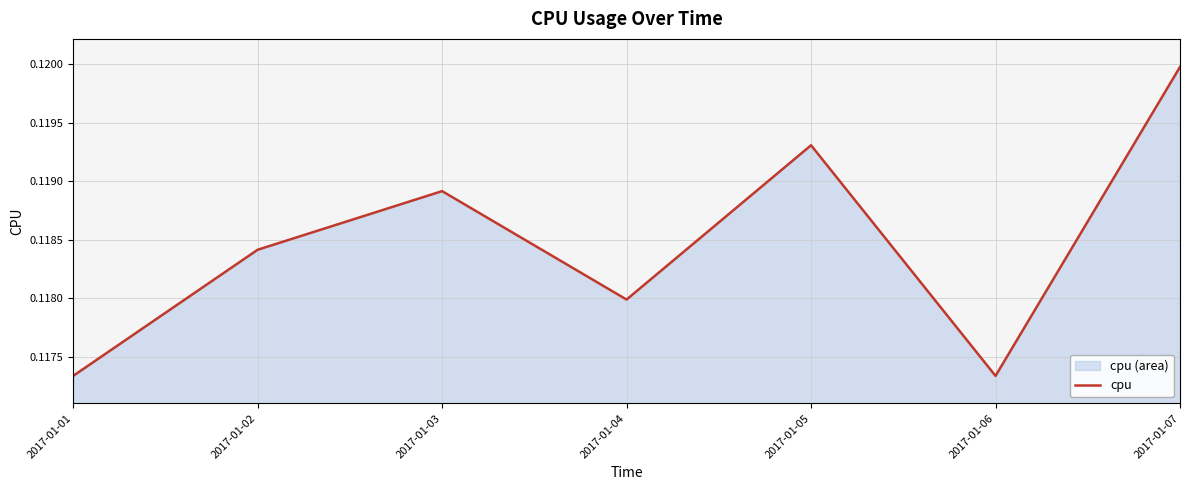

What is the sum of the values at 2017-01-05 and 2017-01-03?

0.2